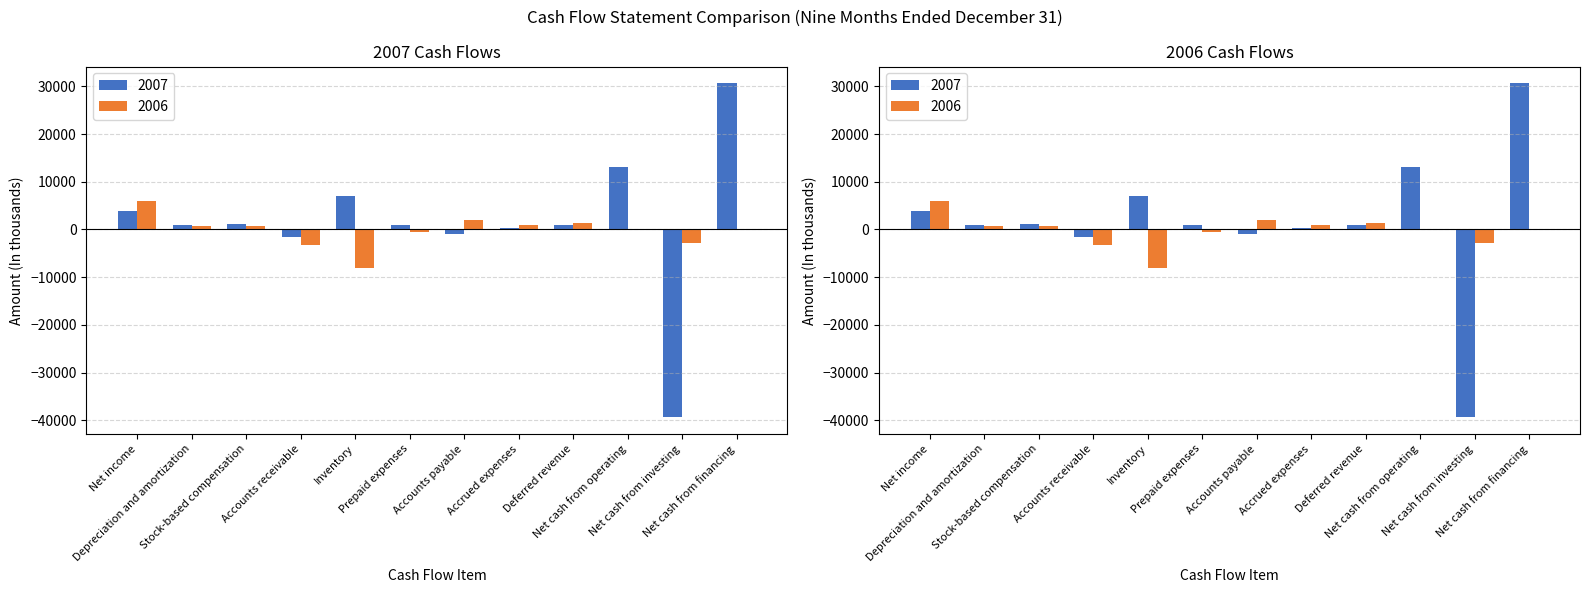

Which label corresponds to the smallest value in the chart?

Net cash from investing